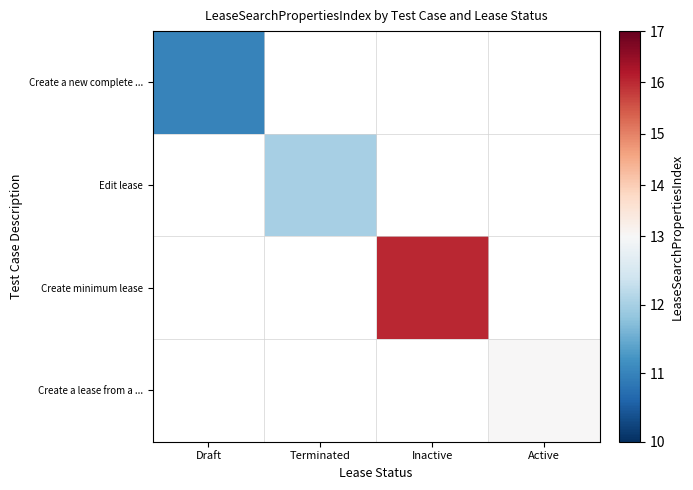

Which series has the widest spread of values?

Create a new complete ...